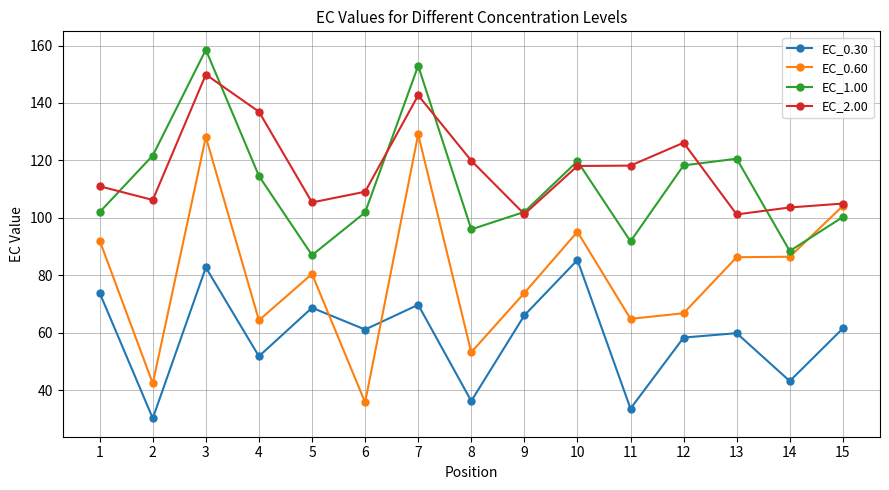

What is the total value across all series at 3?

519.3